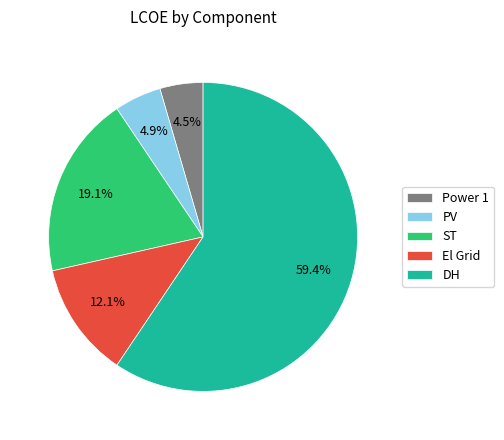

Is it true that El Grid is 18% of the pie?

False